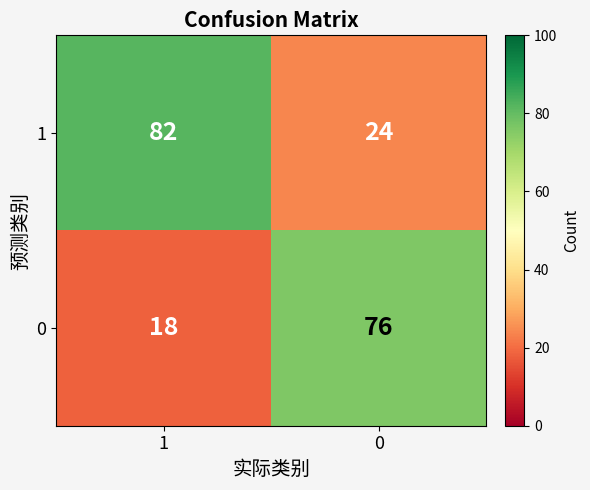

What is the difference between the highest and lowest values at 1?

64